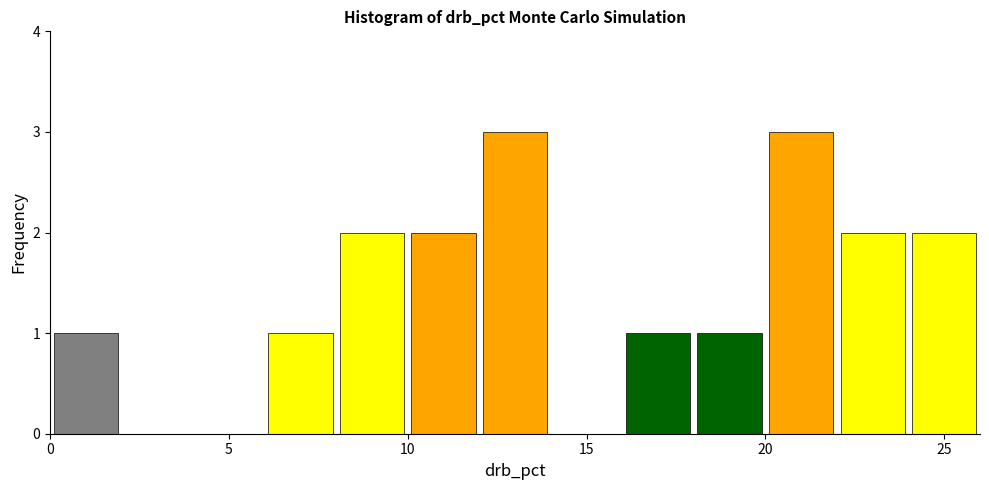

How tall is the bar that spans 16 to 18 on the x-axis? The values are not printed on the chart, so give them approximately, as read against the axis.

1